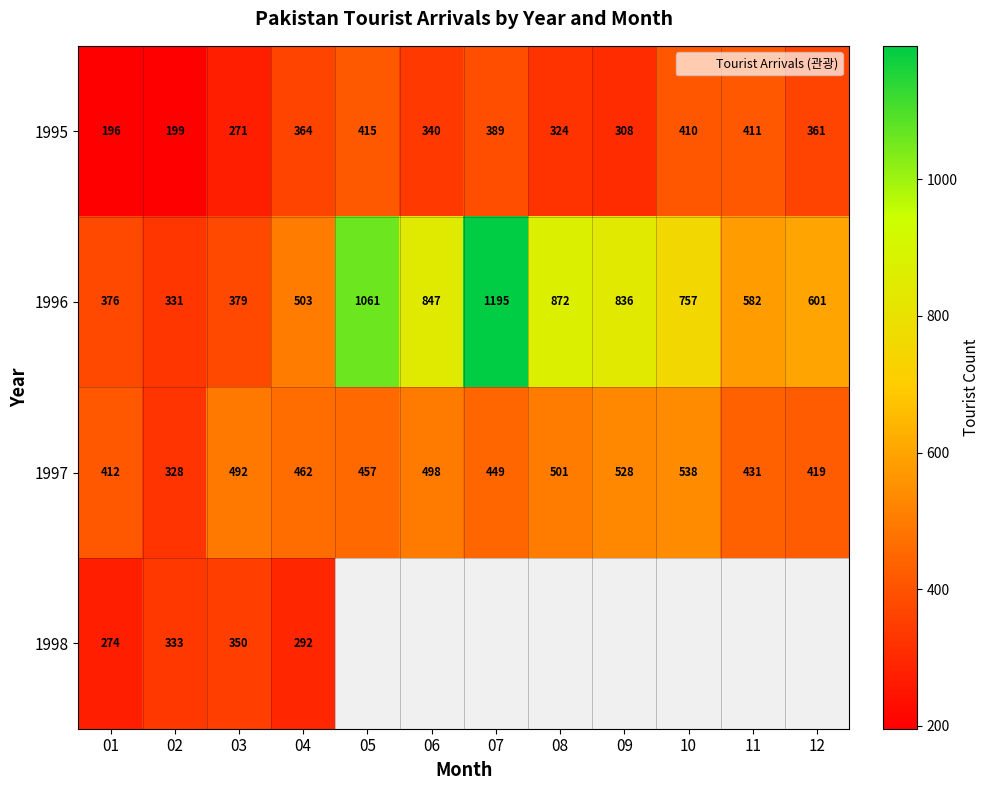

Which series changed the most between 02 and 03?

1997